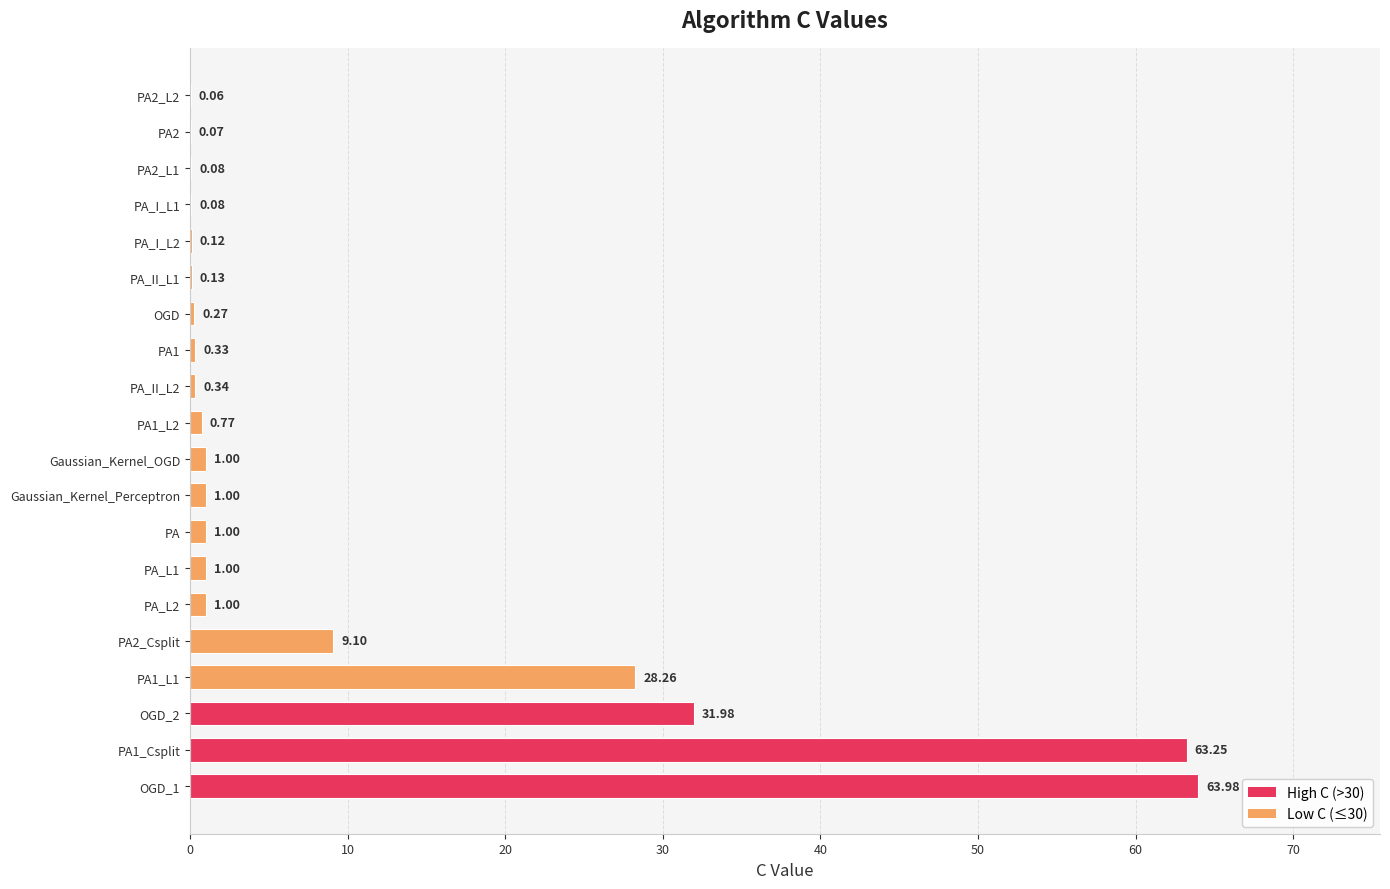

What is the sum of the values at Gaussian_Kernel_OGD and PA2_L1?

1.1